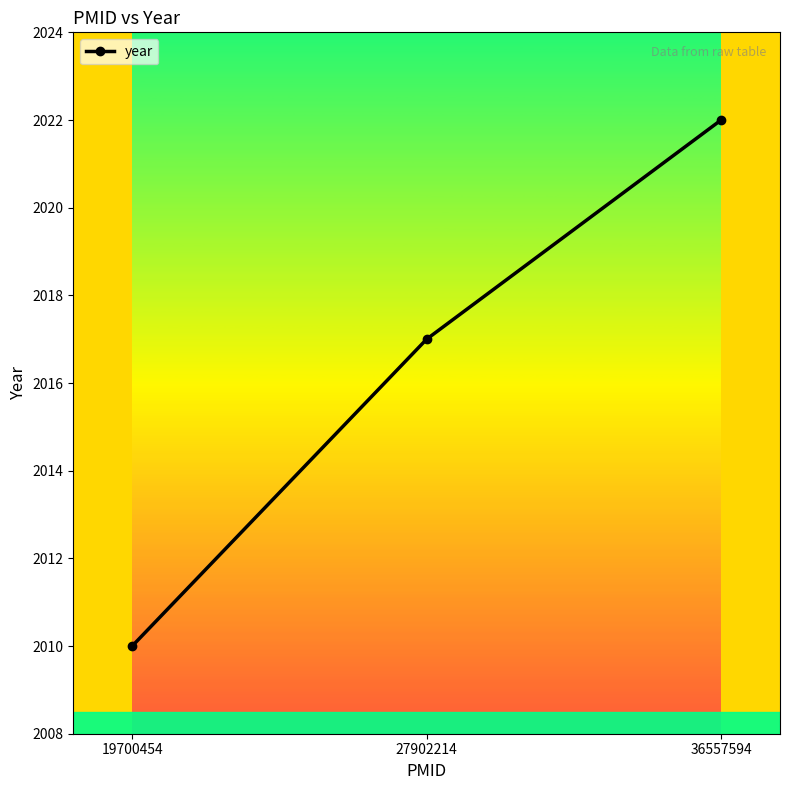

The chart shows a value of 667 at 27902214. True or false?

False